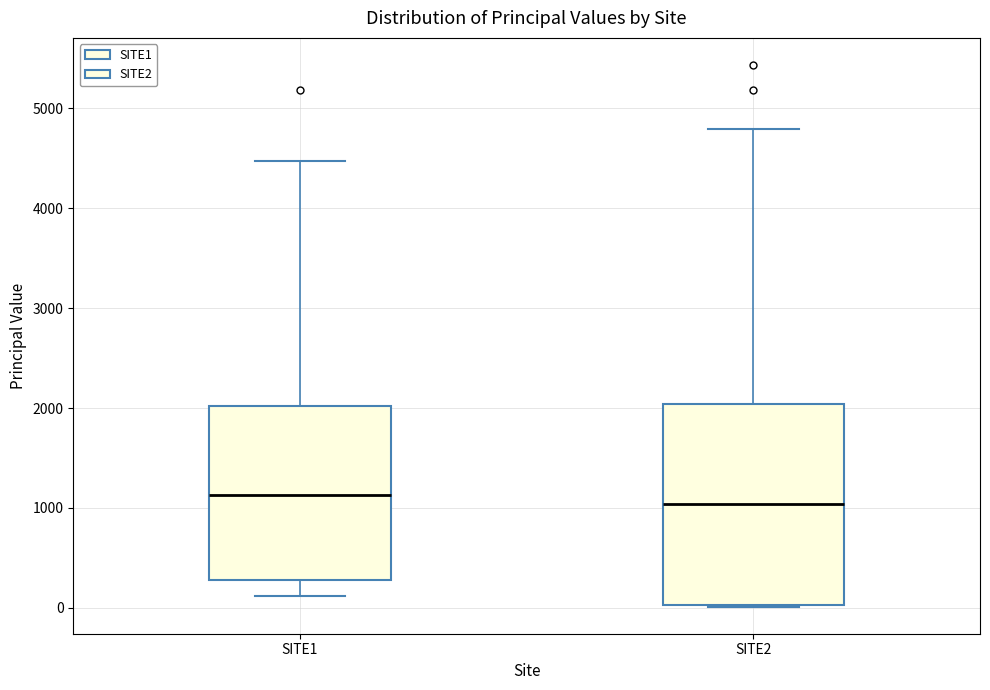

Where is the lower edge of the box for SITE2 on the y-axis? The values are not printed on the chart, so give them approximately, as read against the axis.

0